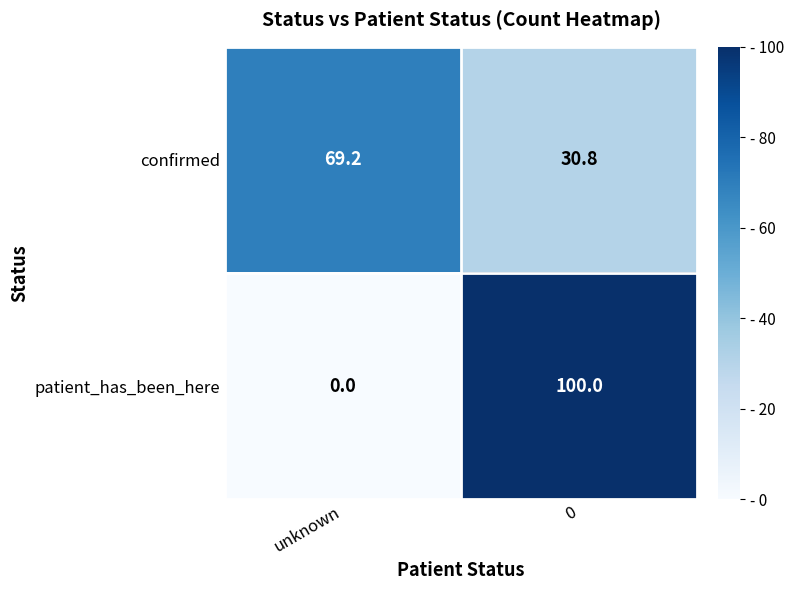

At which category does the chart reach its minimum across all series?

unknown